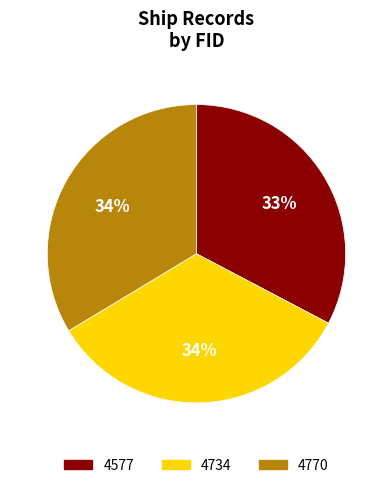

What percentage is the 4577 slice, to the nearest percent?

33%